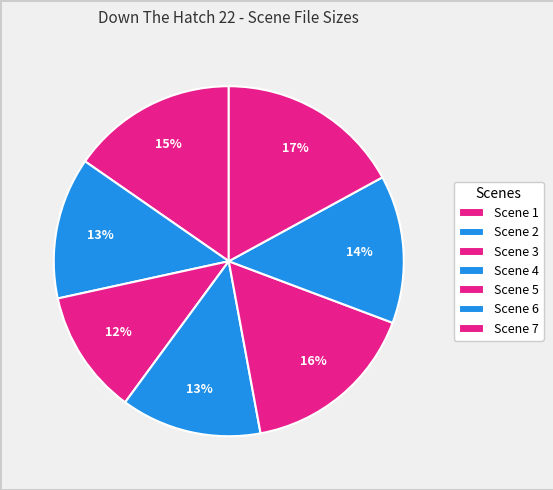

How many slices are in this pie chart?

7